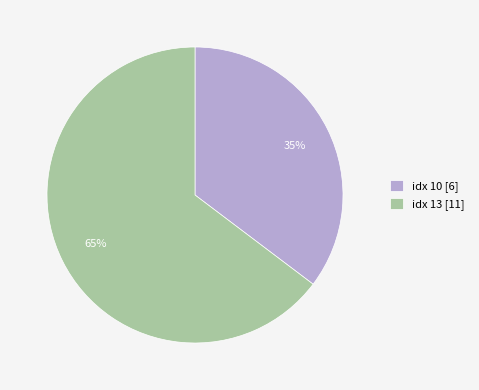

True or false: idx 13 [11] accounts for 65% of the total.

True